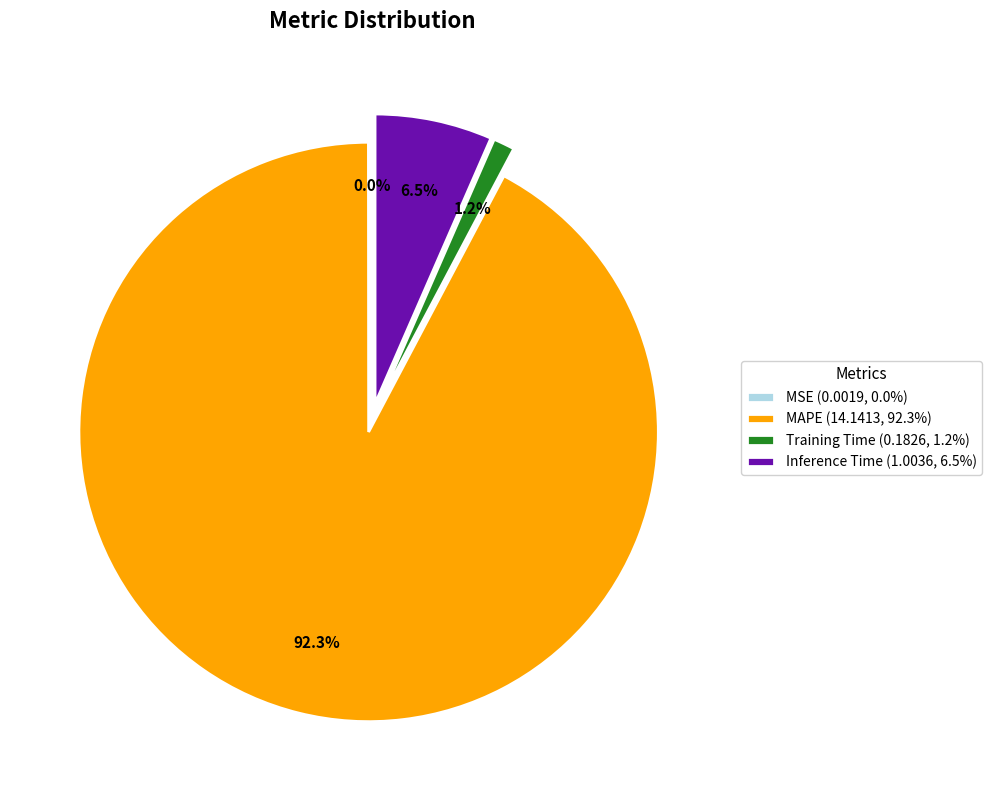

Which category has the biggest portion of the pie?

MAPE